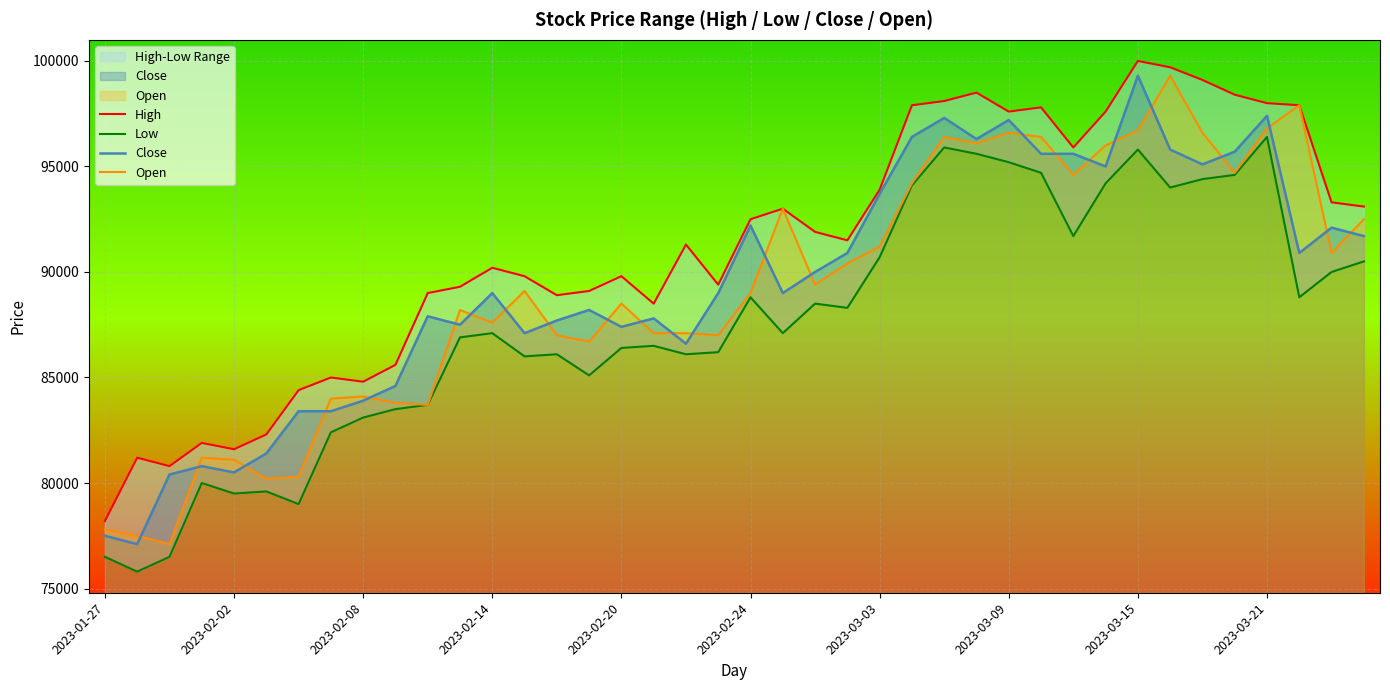

At which label is Open closest to 88200?

11